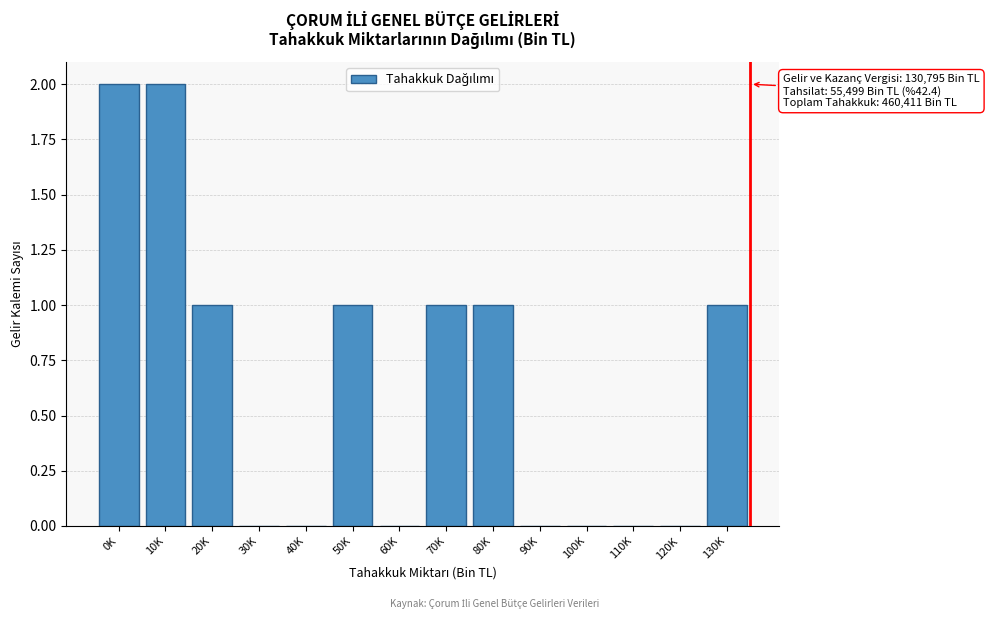

Reading left to right, what are all the values shown in this chart?

0K=2	10K=2	20K=1	30K=0	40K=0	50K=1	60K=0	70K=1	80K=1	90K=0	100K=0	110K=0	120K=0	130K=1